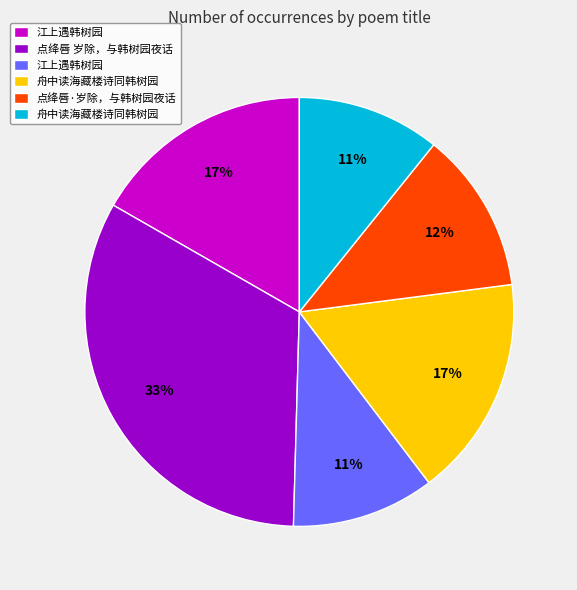

Is there a majority slice in this chart?

No